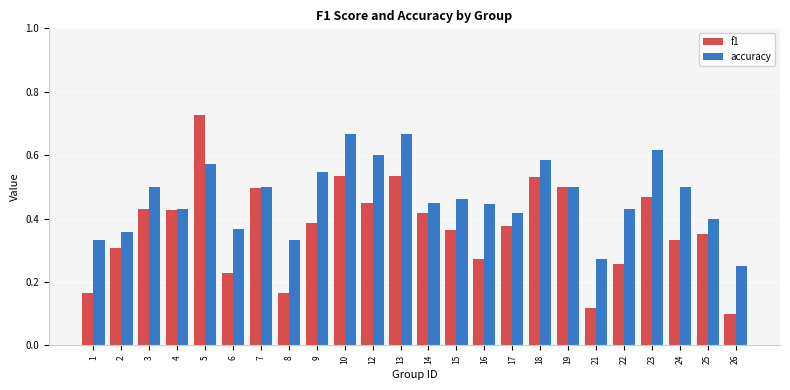

What is the sum of all f1 values?

8.9